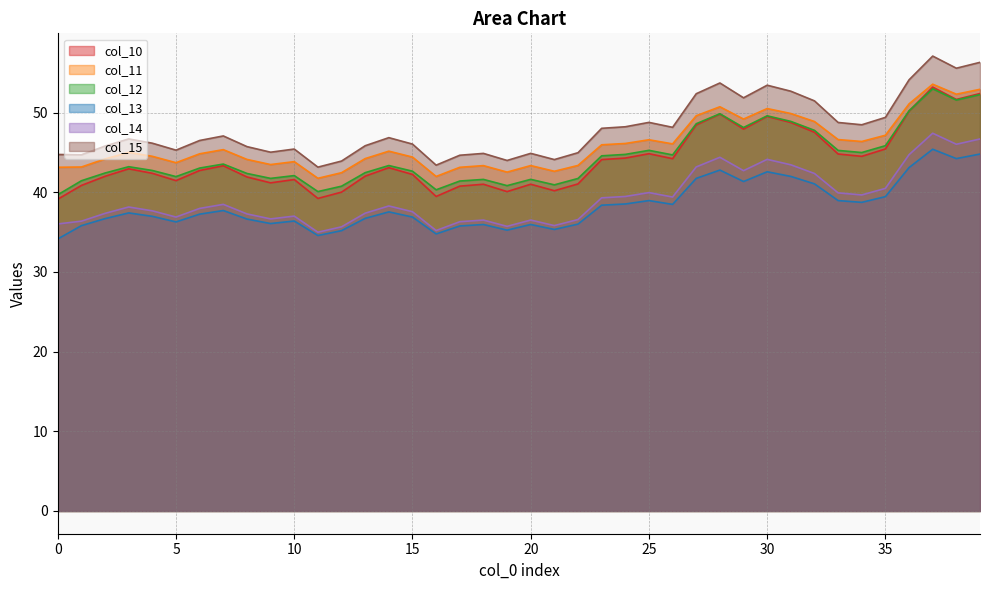

True or false: col_13 has more than 1 interior local peaks.

True